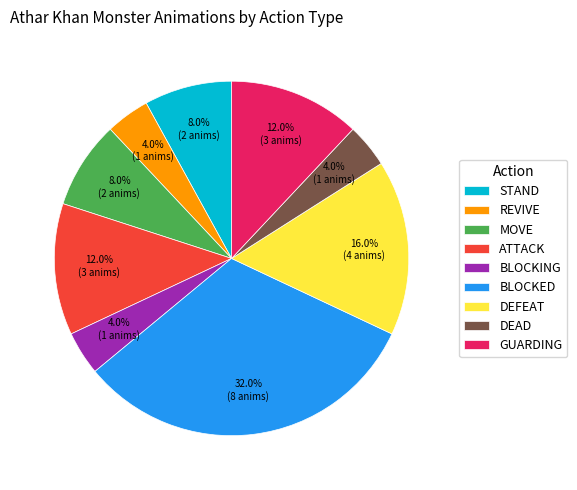

Does BLOCKED represent more than half of the total?

No